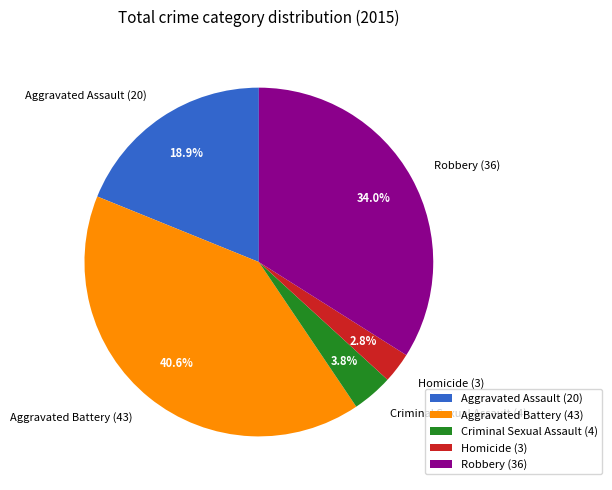

True or false: Robbery accounts for 25% of the total.

False